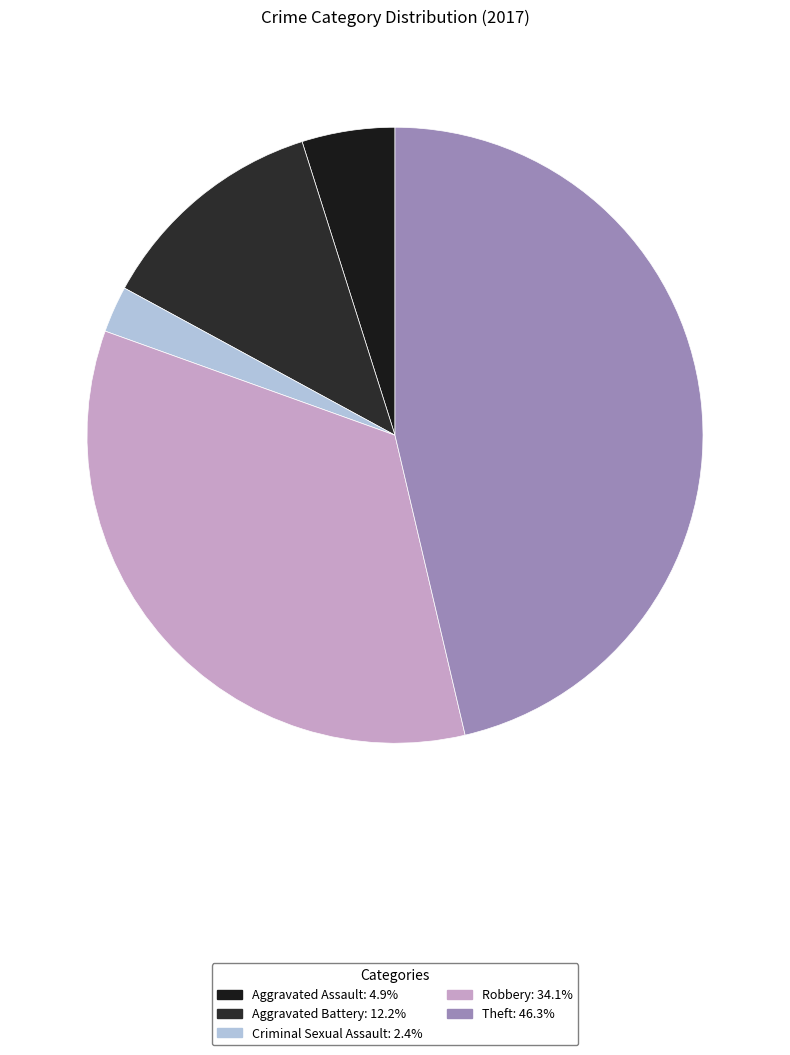

Is there a majority slice in this chart?

No